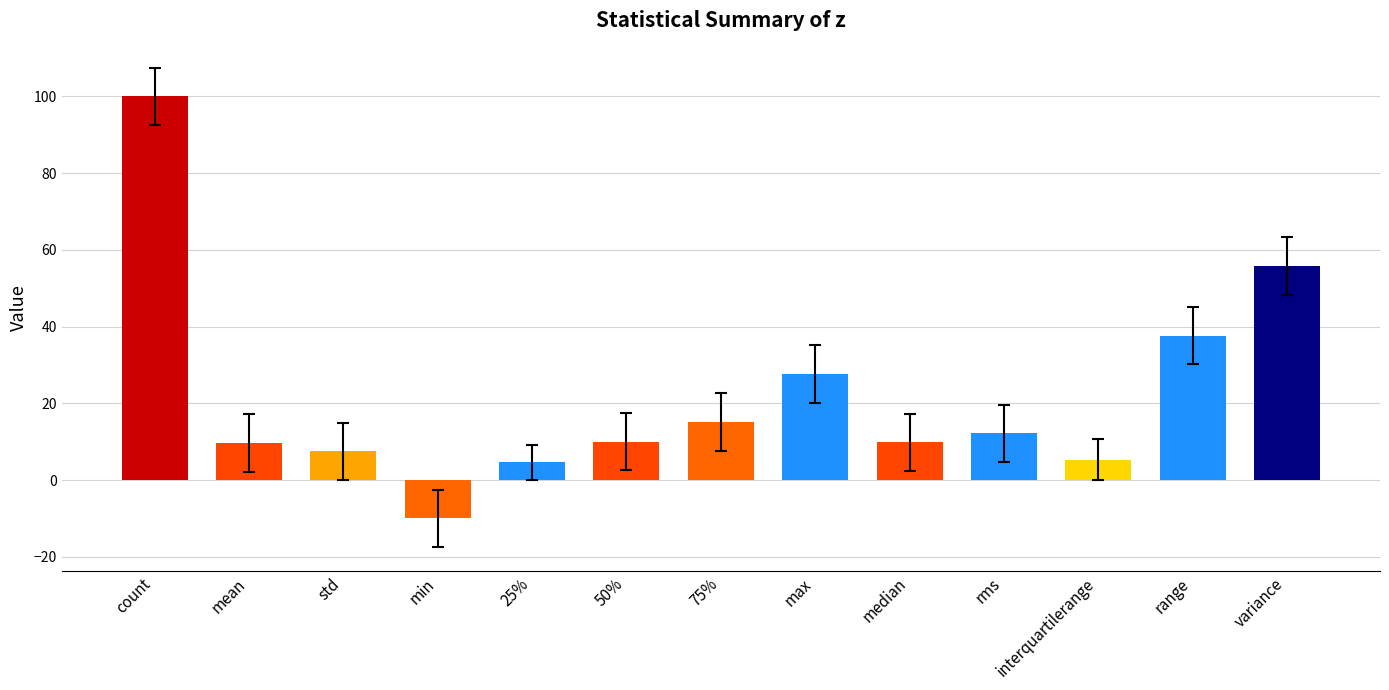

What is the minimum value shown in the chart?

-10.0